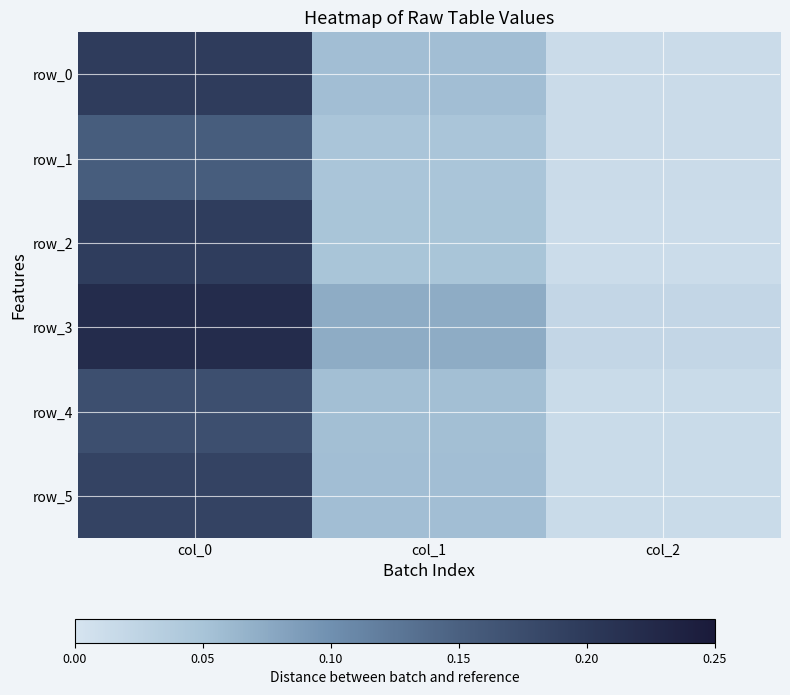

List the series in order of their peak value, lowest first.

row_1, row_4, row_5, row_2, row_0, row_3